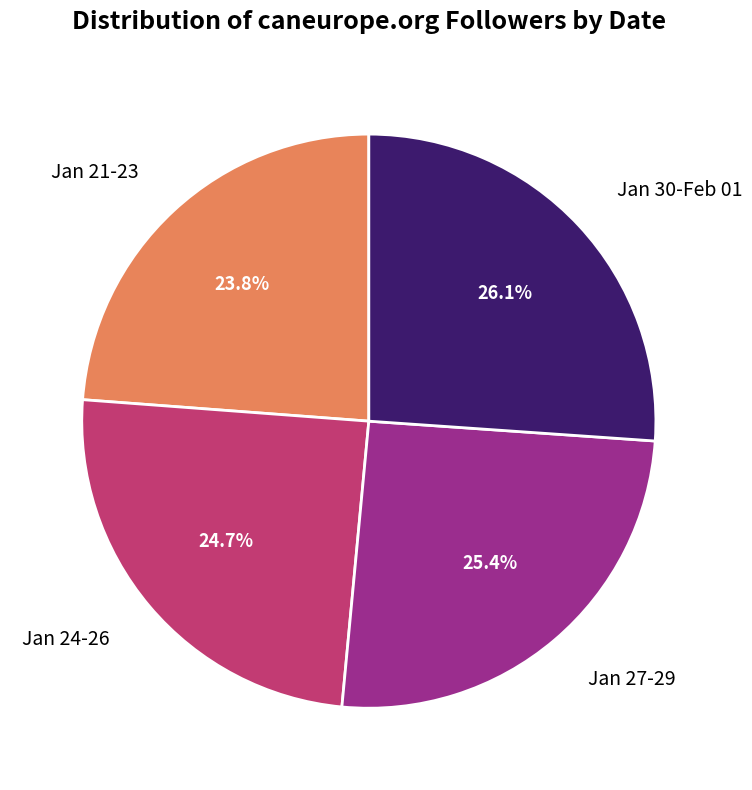

Does Jan 21-23 represent more than half of the total?

No